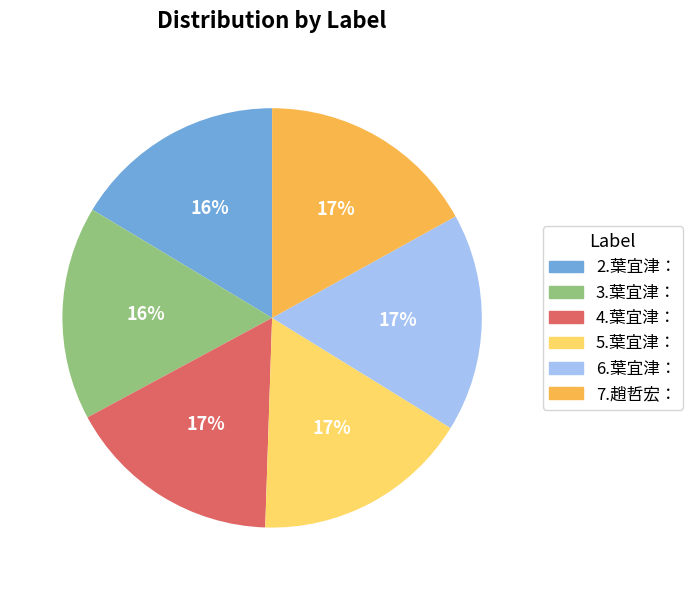

What percentage is the 3.葉宜津： slice, to the nearest percent?

16%